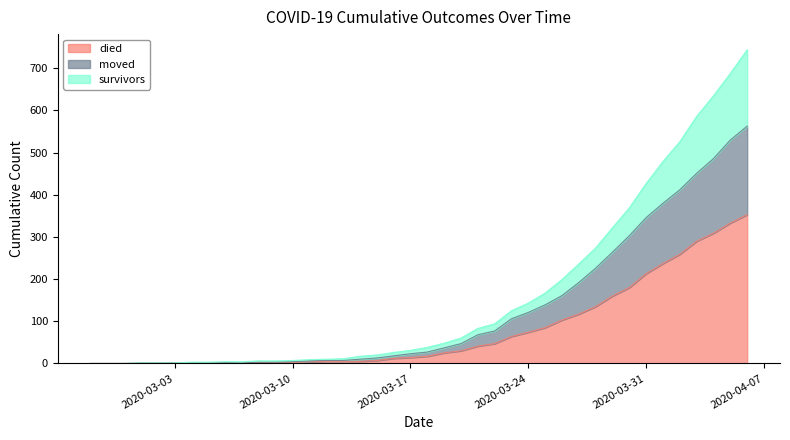

True or false: moved has a value of 1 at 2020-03-02.

True